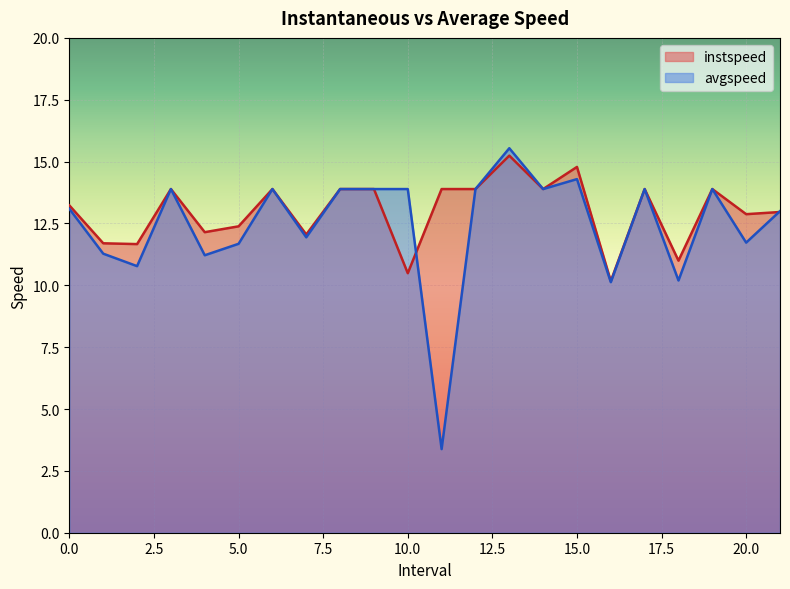

Which series has the largest total across all categories?

instspeed